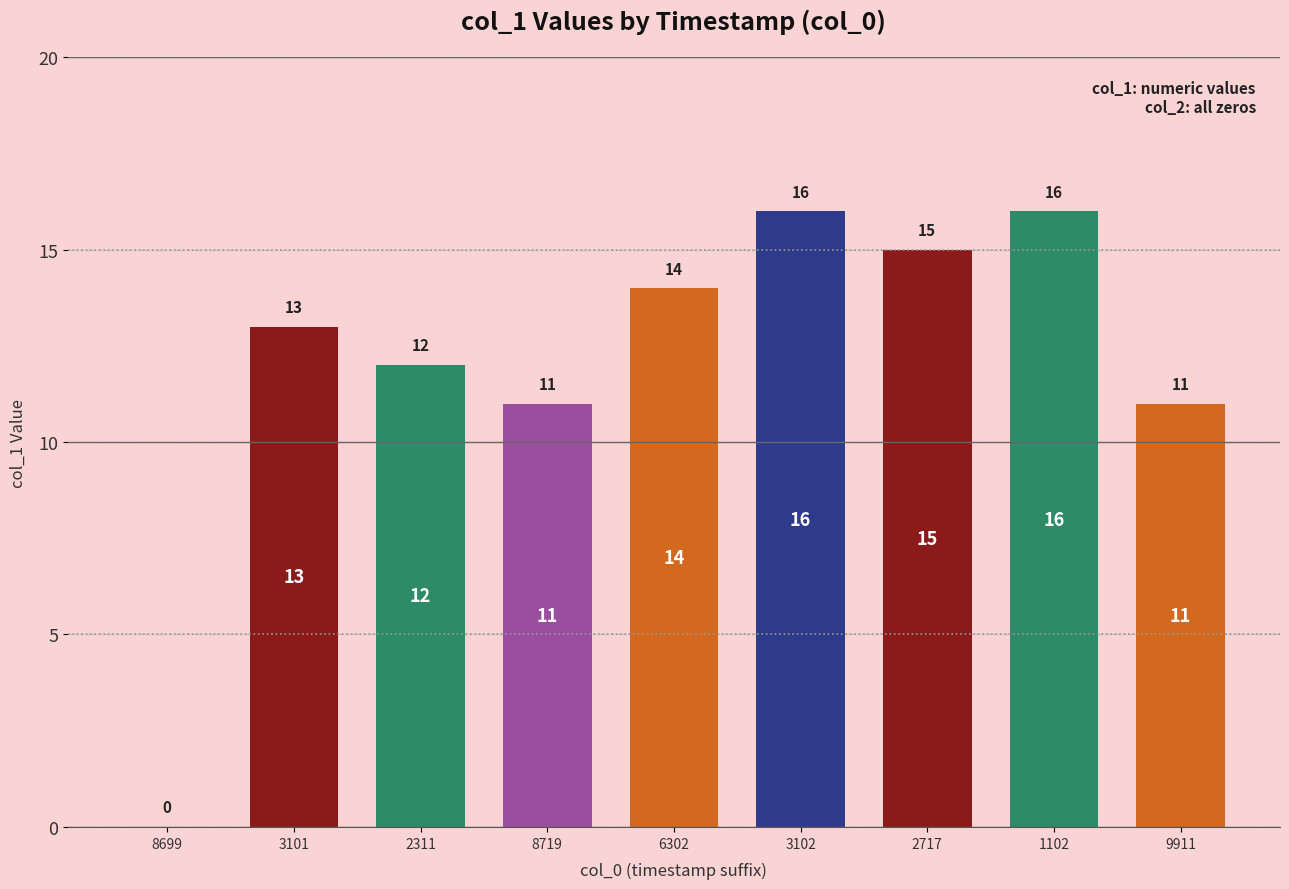

Which category has the highest value across all series?

1625013102